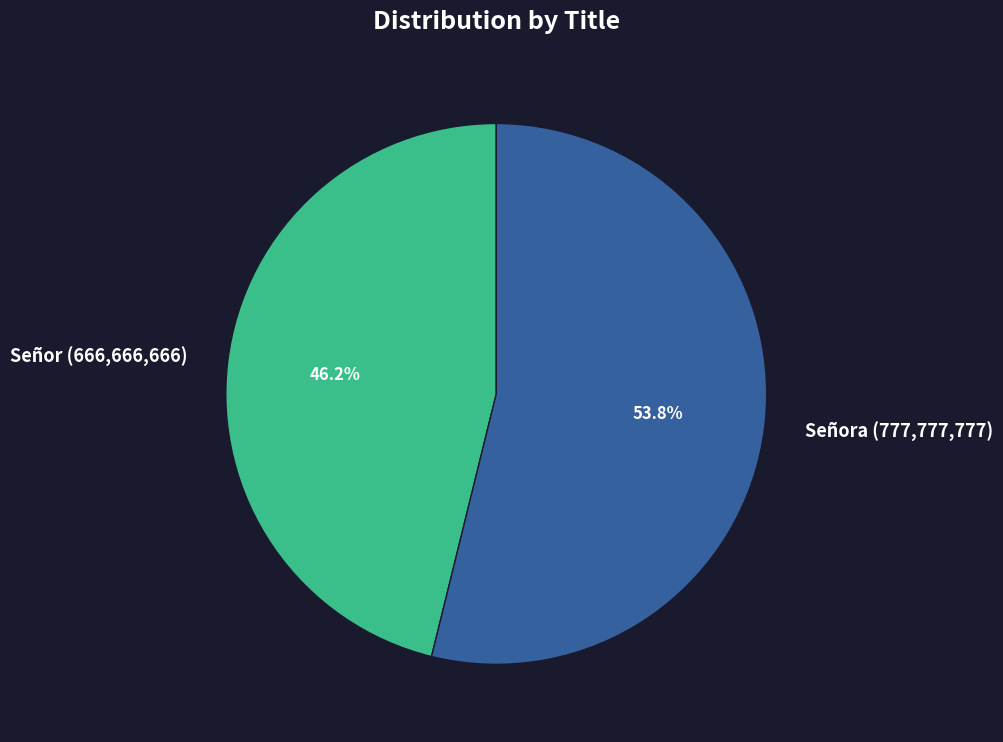

What is the smallest slice in the pie chart?

Señor (666,666,666)